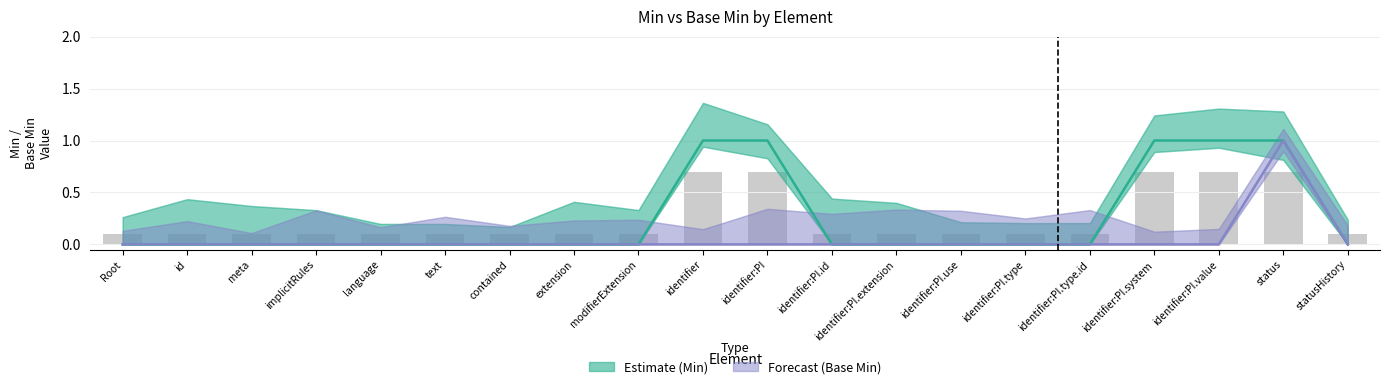

Is the value of Min (Estimate) at meta greater than the value of Base Min (Forecast) at Root?

No